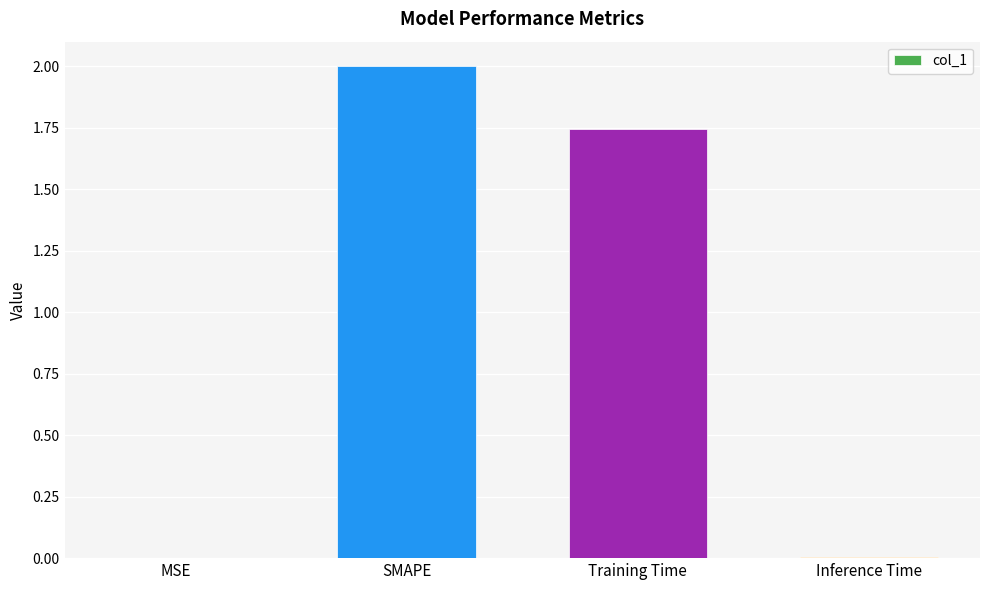

True or false: the data shows 2.9 at Training Time.

False